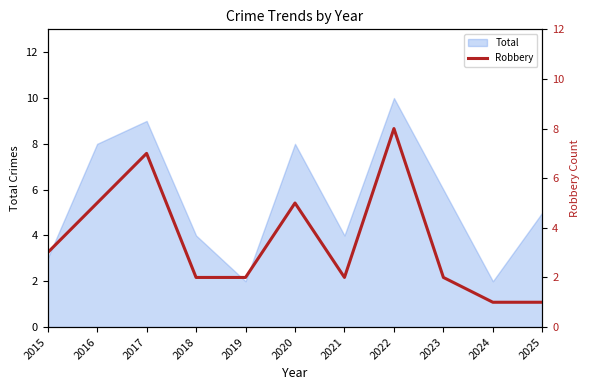

How many lines are shown in the chart?

1